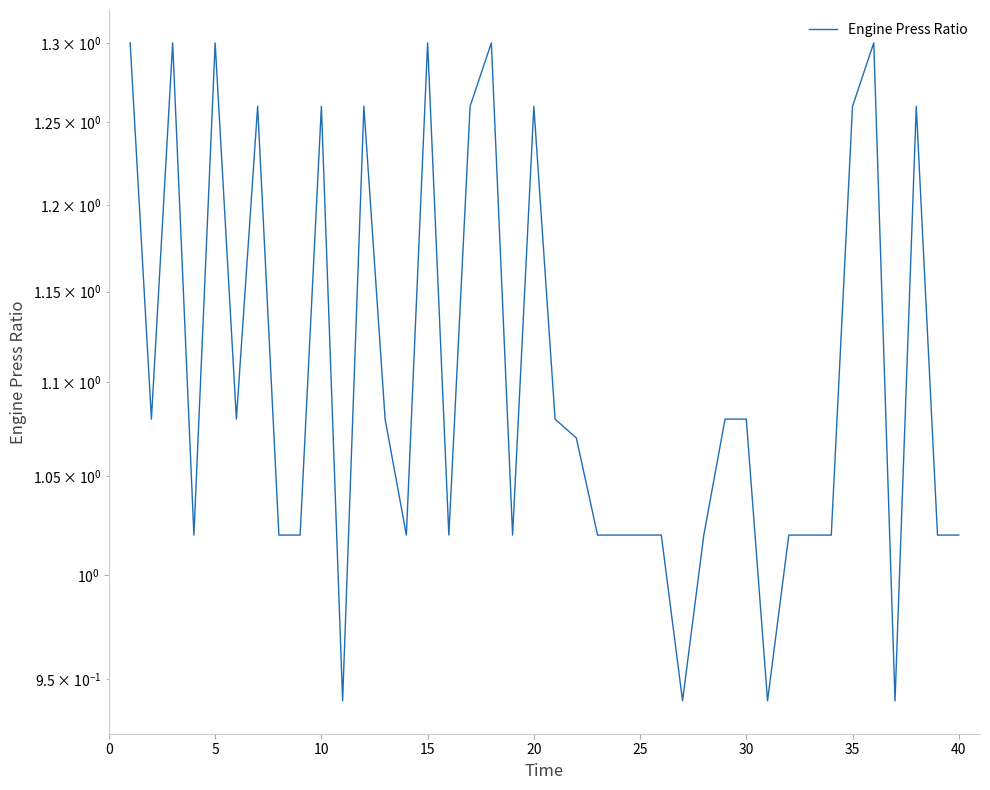

Reading left to right, transcribe all the data shown in this chart.

1.3	1.1	1.3	1.0	1.3	1.1	1.3	1.0	1.0	1.3	0.9	1.3	1.1	1.0	1.3	1.0	1.3	1.3	1.0	1.3	1.1	1.1	1.0	1.0	1.0	1.0	0.9	1.0	1.1	1.1	0.9	1.0	1.0	1.0	1.3	1.3	0.9	1.3	1.0	1.0